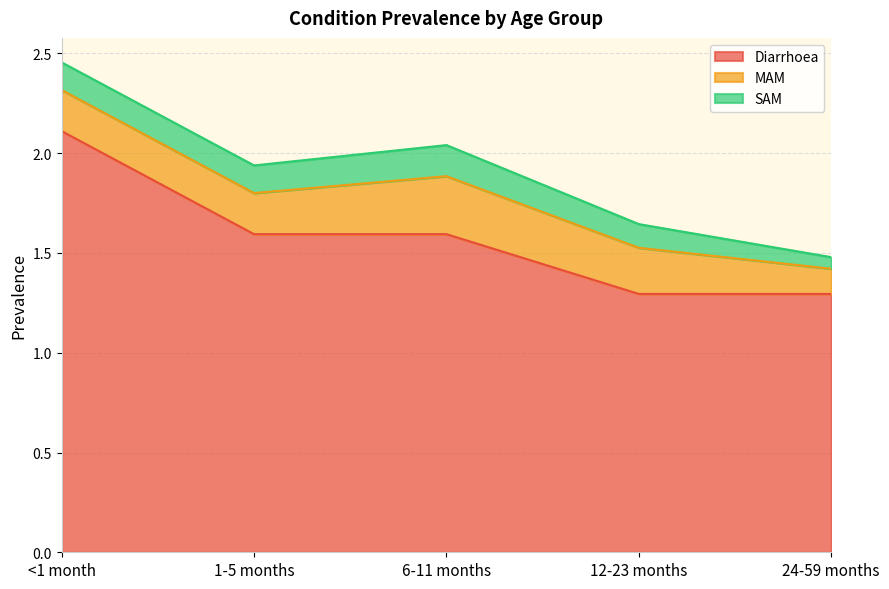

True or false: Diarrhoea has a value of 0.3 at 1-5 months.

False